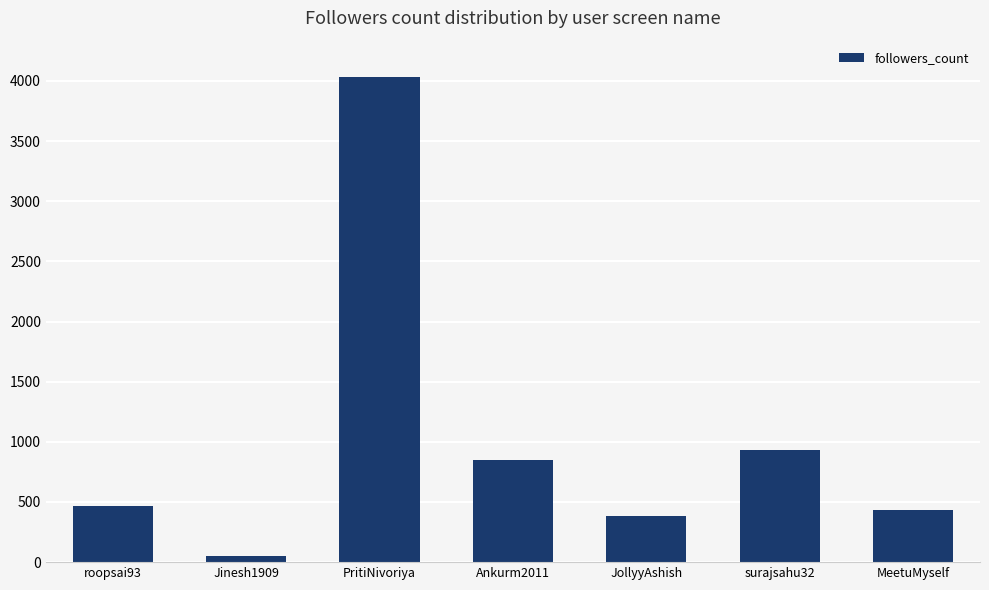

Read the value at roopsai93, to the nearest 50.

450